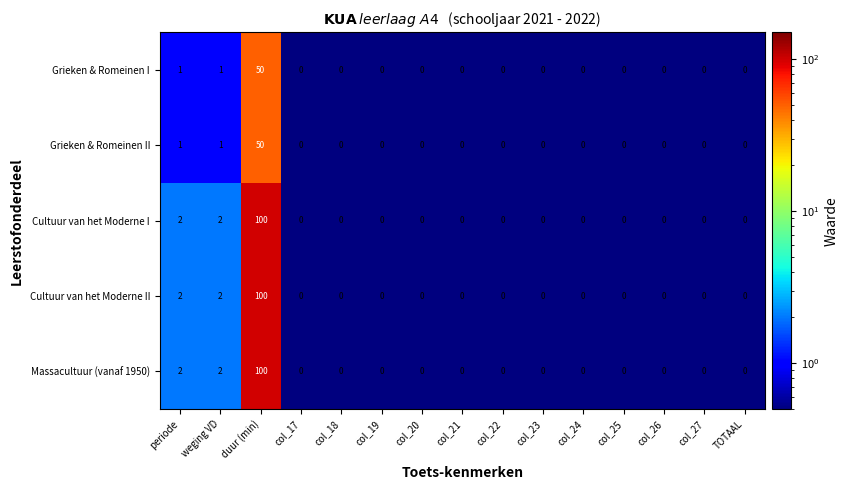

What is the total value across all series at periode?

8